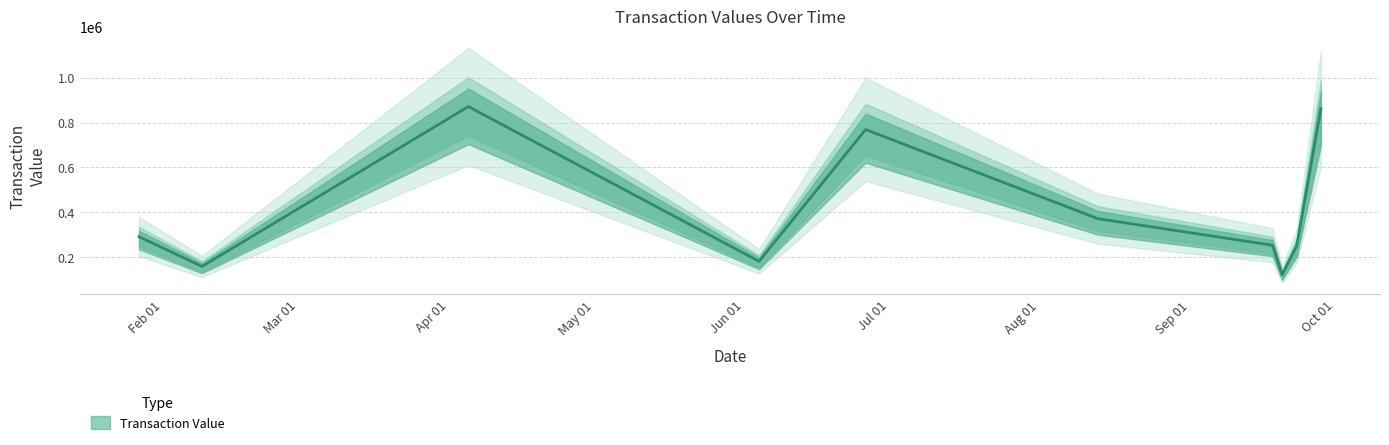

Which category has the lowest value across all series?

2017-09-20